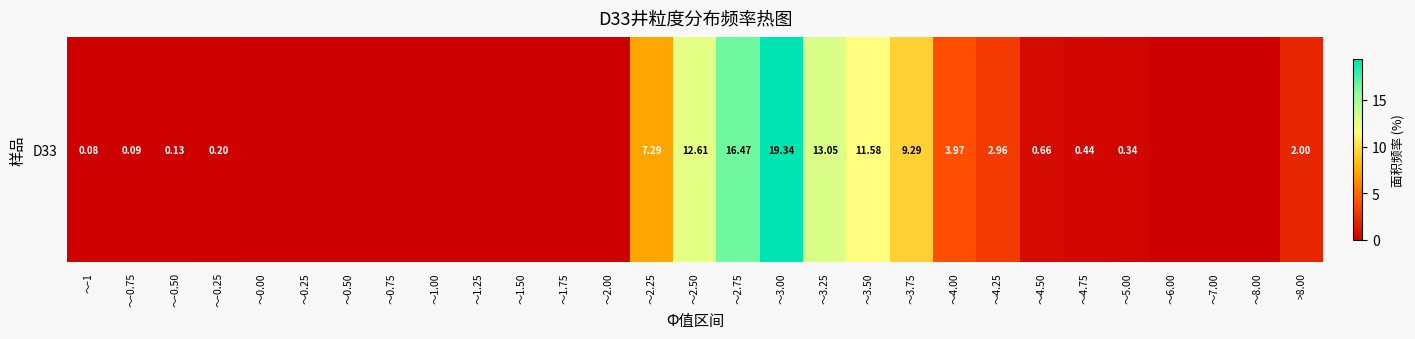

Which has a higher value, ～3.25 or ～4.25?

～3.25